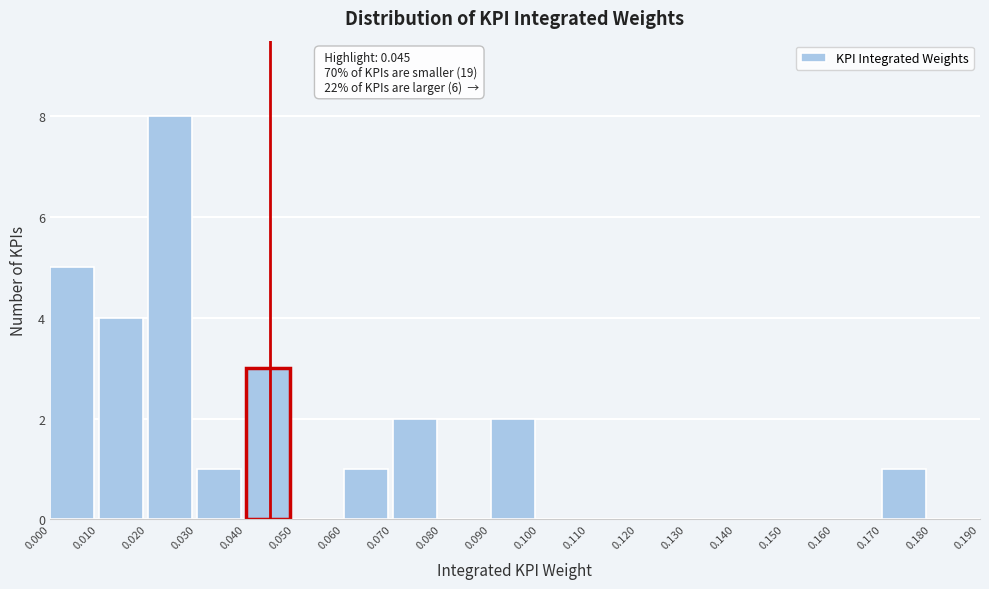

Which range on the x-axis has the tallest bar?

0.020 to 0.030